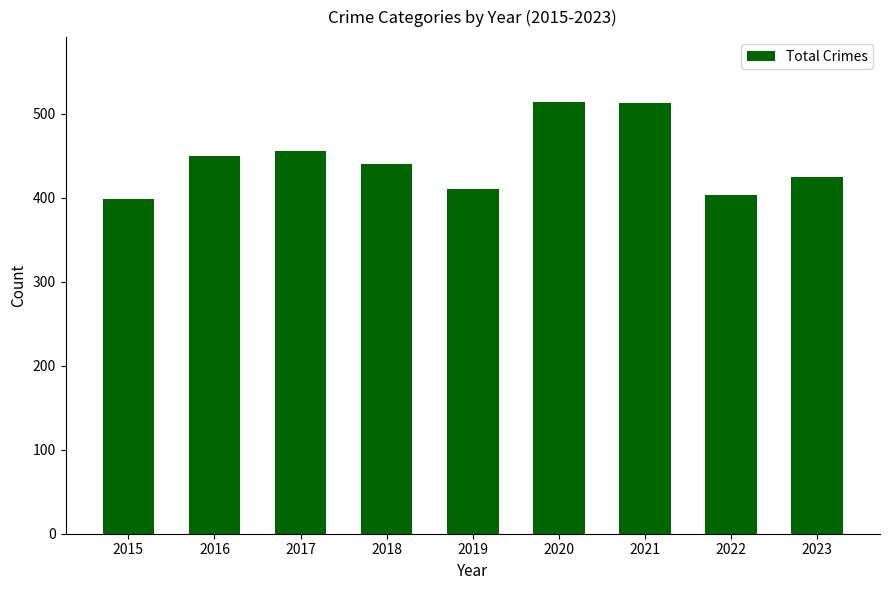

Count the number of categories in the chart.

9